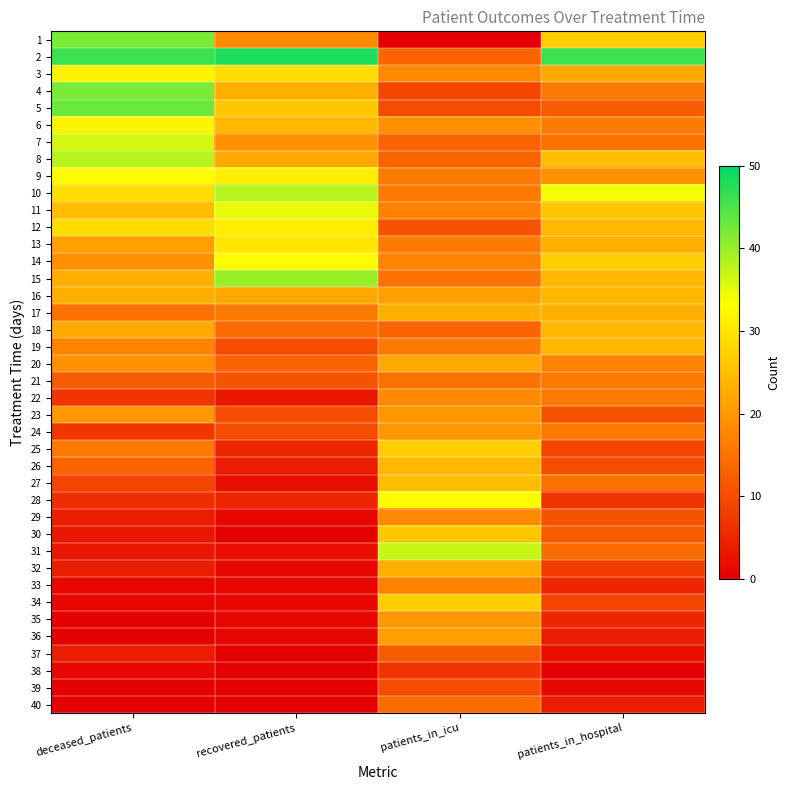

Reading left to right, extract all data points from this chart.

1: deceased_patients=42	recovered_patients=18	patients_in_icu=0	patients_in_hospital=27
2: deceased_patients=46	recovered_patients=48	patients_in_icu=13	patients_in_hospital=46
3: deceased_patients=32	recovered_patients=29	patients_in_icu=18	patients_in_hospital=22
4: deceased_patients=42	recovered_patients=23	patients_in_icu=9	patients_in_hospital=16
5: deceased_patients=43	recovered_patients=26	patients_in_icu=10	patients_in_hospital=12
6: deceased_patients=32	recovered_patients=24	patients_in_icu=19	patients_in_hospital=16
7: deceased_patients=36	recovered_patients=19	patients_in_icu=13	patients_in_hospital=15
8: deceased_patients=38	recovered_patients=22	patients_in_icu=13	patients_in_hospital=25
9: deceased_patients=33	recovered_patients=31	patients_in_icu=16	patients_in_hospital=19
10: deceased_patients=29	recovered_patients=38	patients_in_icu=16	patients_in_hospital=34
11: deceased_patients=25	recovered_patients=35	patients_in_icu=17	patients_in_hospital=26
12: deceased_patients=29	recovered_patients=31	patients_in_icu=11	patients_in_hospital=24
13: deceased_patients=21	recovered_patients=30	patients_in_icu=16	patients_in_hospital=23
14: deceased_patients=19	recovered_patients=33	patients_in_icu=17	patients_in_hospital=27
15: deceased_patients=23	recovered_patients=40	patients_in_icu=15	patients_in_hospital=24
16: deceased_patients=23	recovered_patients=22	patients_in_icu=21	patients_in_hospital=24
17: deceased_patients=15	recovered_patients=16	patients_in_icu=23	patients_in_hospital=23
18: deceased_patients=22	recovered_patients=14	patients_in_icu=13	patients_in_hospital=24
19: deceased_patients=17	recovered_patients=10	patients_in_icu=16	patients_in_hospital=24
20: deceased_patients=19	recovered_patients=13	patients_in_icu=22	patients_in_hospital=17
21: deceased_patients=12	recovered_patients=11	patients_in_icu=15	patients_in_hospital=16
22: deceased_patients=7	recovered_patients=3	patients_in_icu=18	patients_in_hospital=16
23: deceased_patients=20	recovered_patients=10	patients_in_icu=20	patients_in_hospital=11
24: deceased_patients=7	recovered_patients=10	patients_in_icu=20	patients_in_hospital=16
25: deceased_patients=16	recovered_patients=5	patients_in_icu=27	patients_in_hospital=9
26: deceased_patients=13	recovered_patients=4	patients_in_icu=24	patients_in_hospital=10
27: deceased_patients=9	recovered_patients=2	patients_in_icu=25	patients_in_hospital=15
28: deceased_patients=6	recovered_patients=5	patients_in_icu=33	patients_in_hospital=7
29: deceased_patients=4	recovered_patients=1	patients_in_icu=18	patients_in_hospital=11
30: deceased_patients=3	recovered_patients=0	patients_in_icu=26	patients_in_hospital=12
31: deceased_patients=3	recovered_patients=2	patients_in_icu=37	patients_in_hospital=14
32: deceased_patients=4	recovered_patients=1	patients_in_icu=23	patients_in_hospital=8
33: deceased_patients=1	recovered_patients=1	patients_in_icu=17	patients_in_hospital=5
34: deceased_patients=1	recovered_patients=1	patients_in_icu=27	patients_in_hospital=9
35: deceased_patients=0	recovered_patients=1	patients_in_icu=20	patients_in_hospital=5
36: deceased_patients=0	recovered_patients=1	patients_in_icu=21	patients_in_hospital=4
37: deceased_patients=4	recovered_patients=0	patients_in_icu=12	patients_in_hospital=2
38: deceased_patients=1	recovered_patients=0	patients_in_icu=7	patients_in_hospital=0
39: deceased_patients=0	recovered_patients=0	patients_in_icu=10	patients_in_hospital=1
40: deceased_patients=0	recovered_patients=0	patients_in_icu=14	patients_in_hospital=4